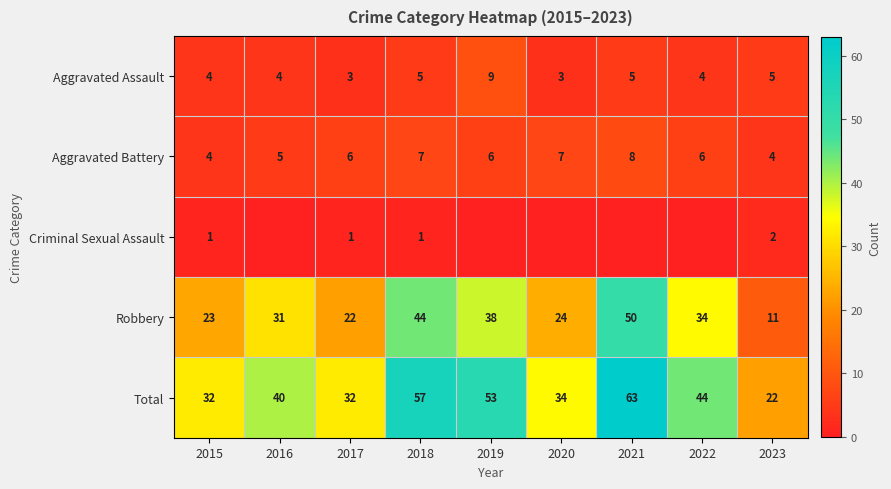

The Aggravated Battery series shows 10 at 2018. True or false?

False